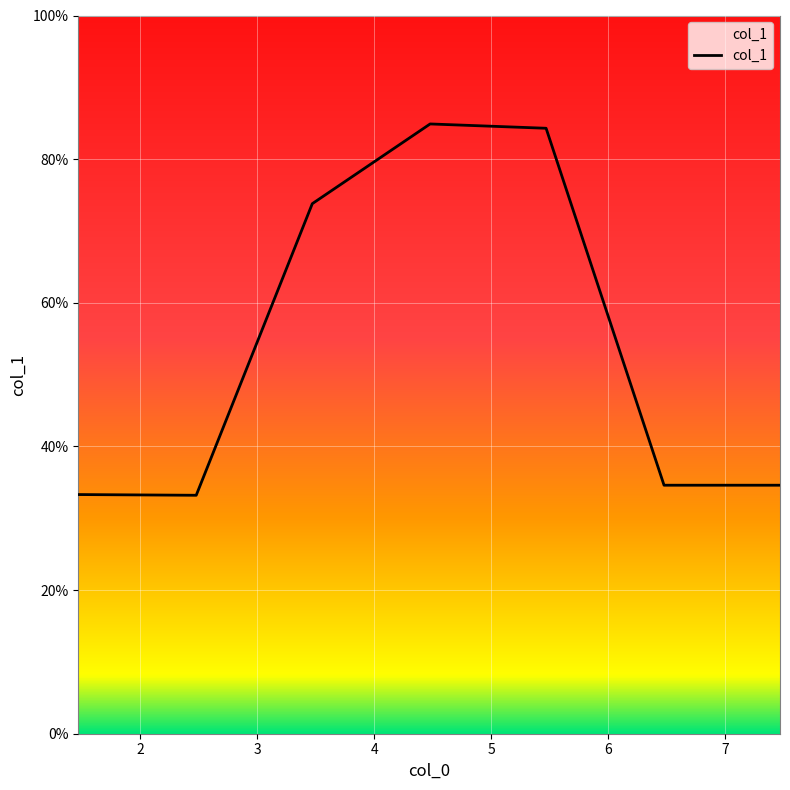

What is the difference between the maximum and minimum values?

51.7